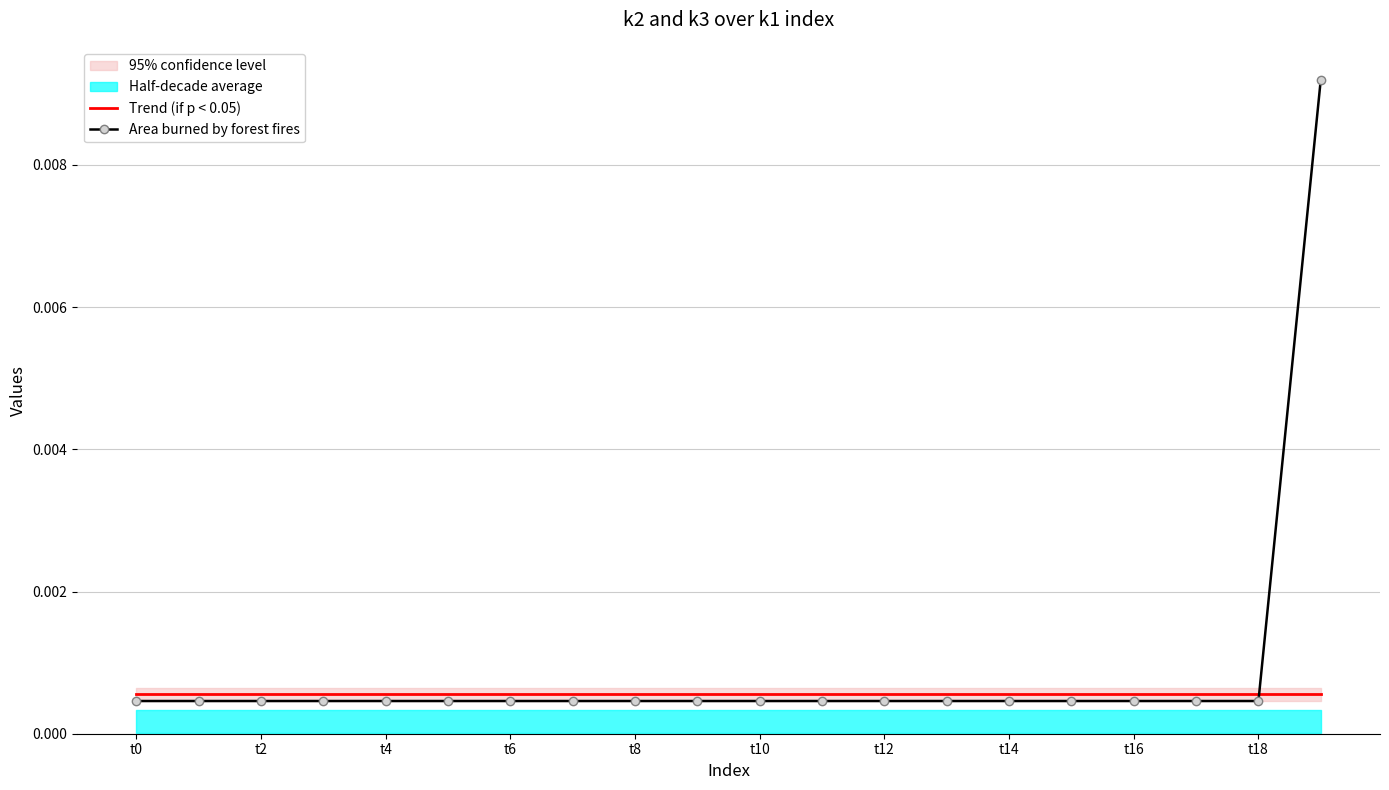

Rank the series at t14 from lowest to highest value.

Area burned by forest fires, Trend (if p < 0.05)